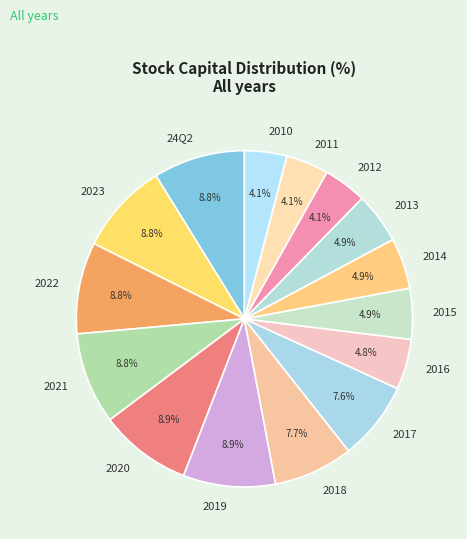

To the nearest percent, what portion does 2019 represent?

9%